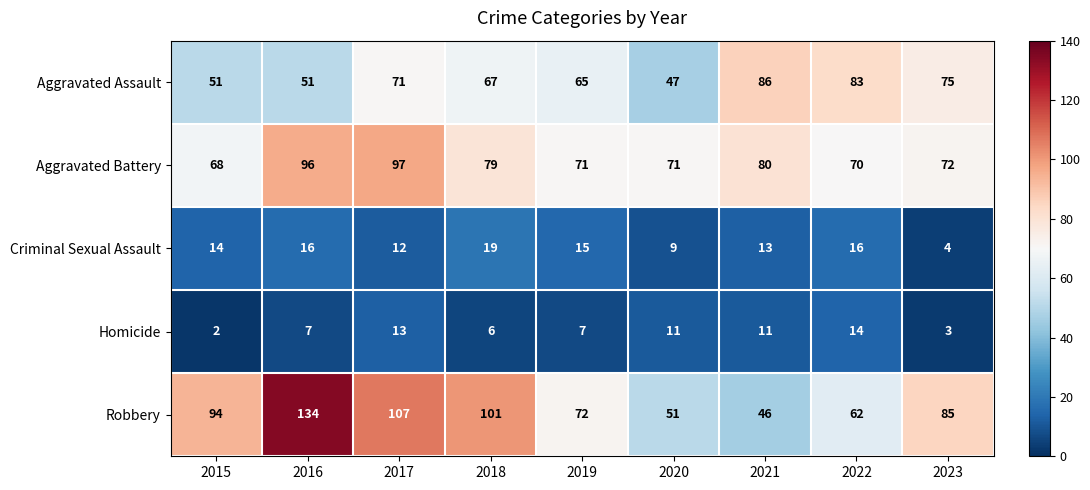

What is the difference between the maximum and minimum values in the Homicide series?

12